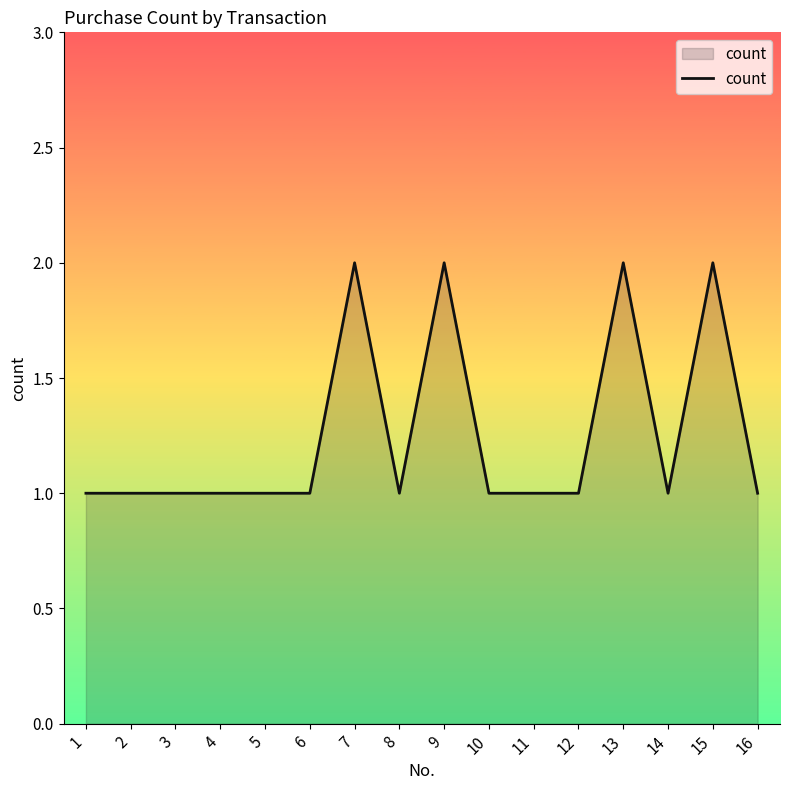

How many lines are shown in the chart?

1